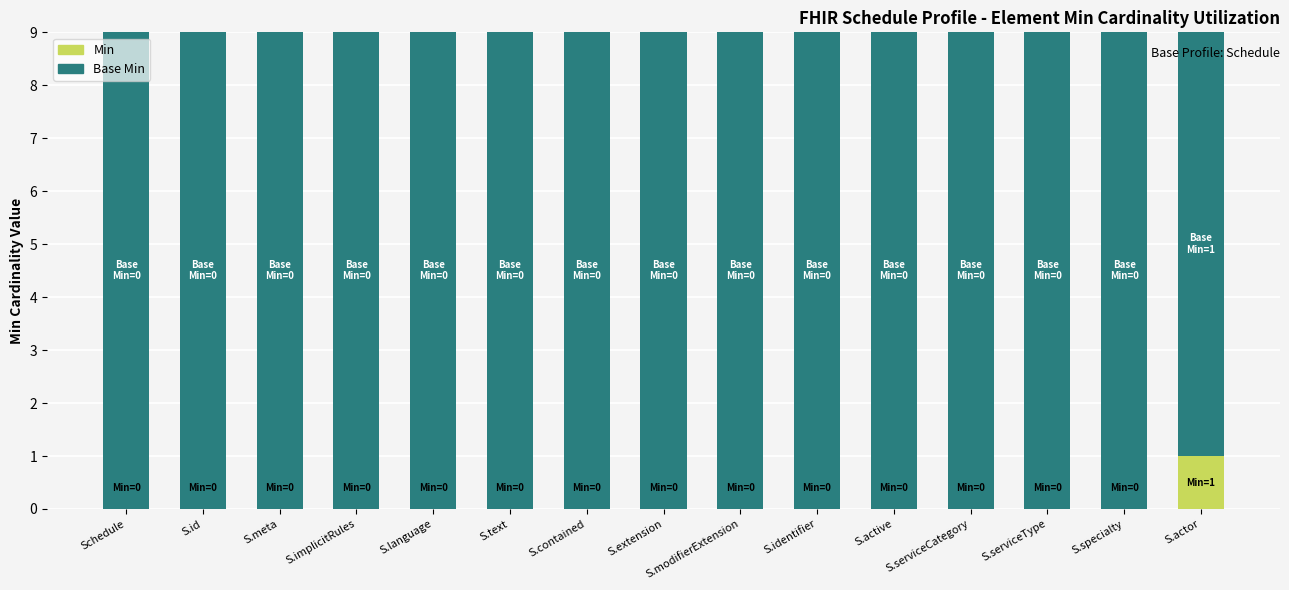

What are all the series names shown in the legend?

Min, Base Min